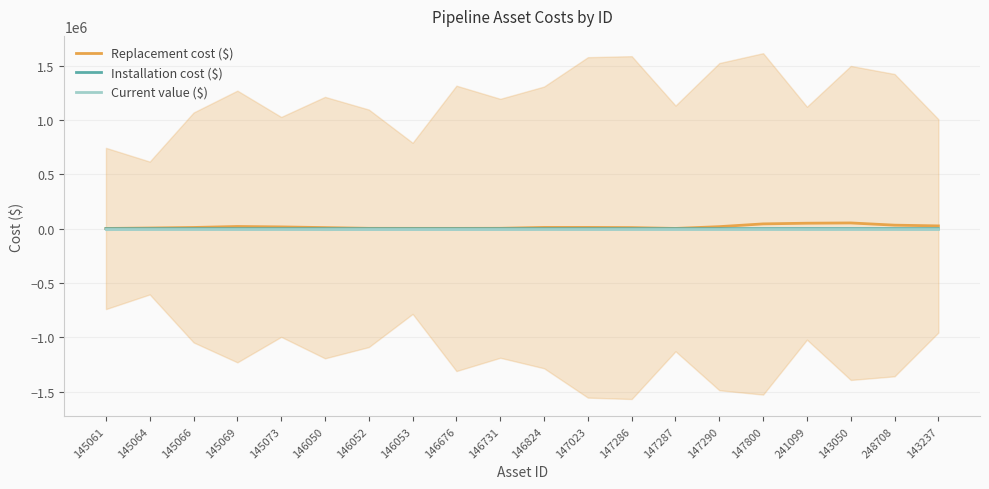

Is it true that Replacement cost ($) equals 30081.9 at 145069?

False